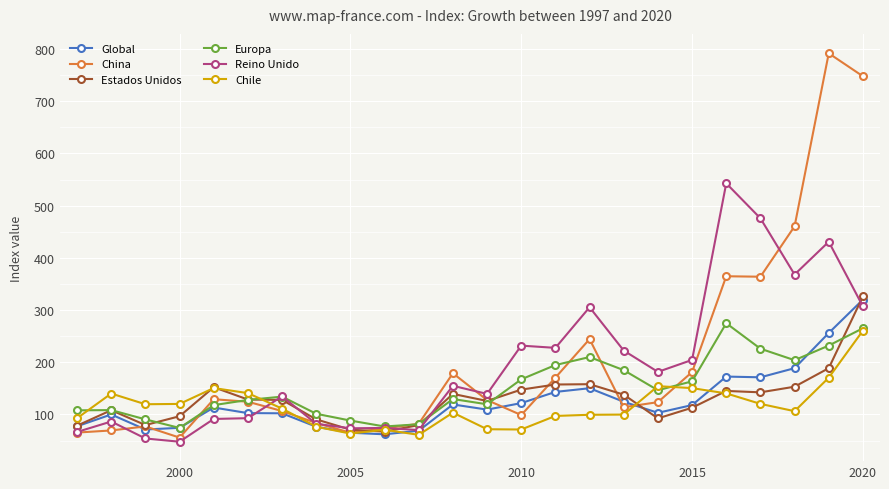

True or false: Estados Unidos has more than 1 points higher than both neighbors.

True